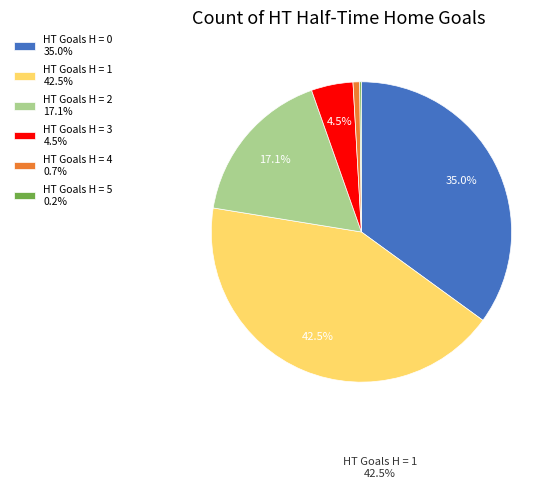

What portion of the pie excludes HT Goals H = 3 4.5%?

95.5%